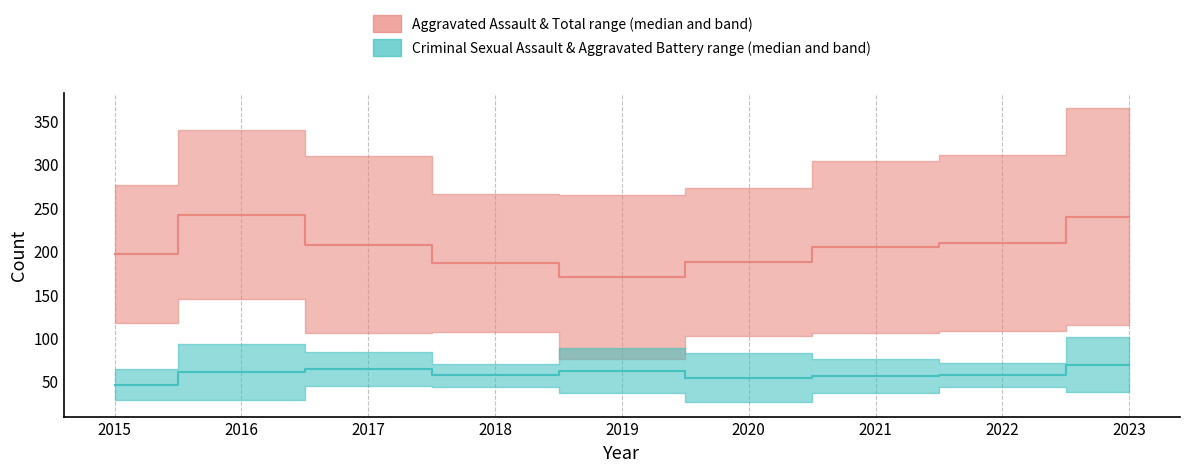

Is this an area chart (filled region under the line)?

No